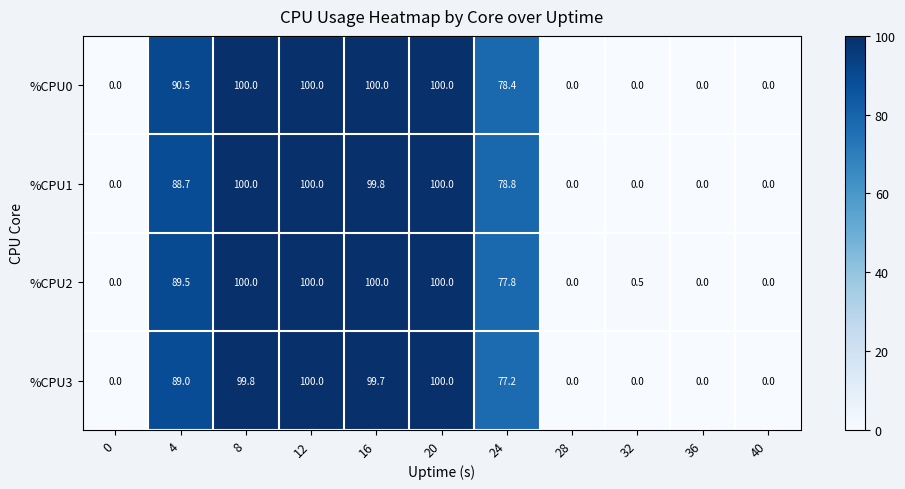

What is the spread (max minus min) of values at 4?

1.8